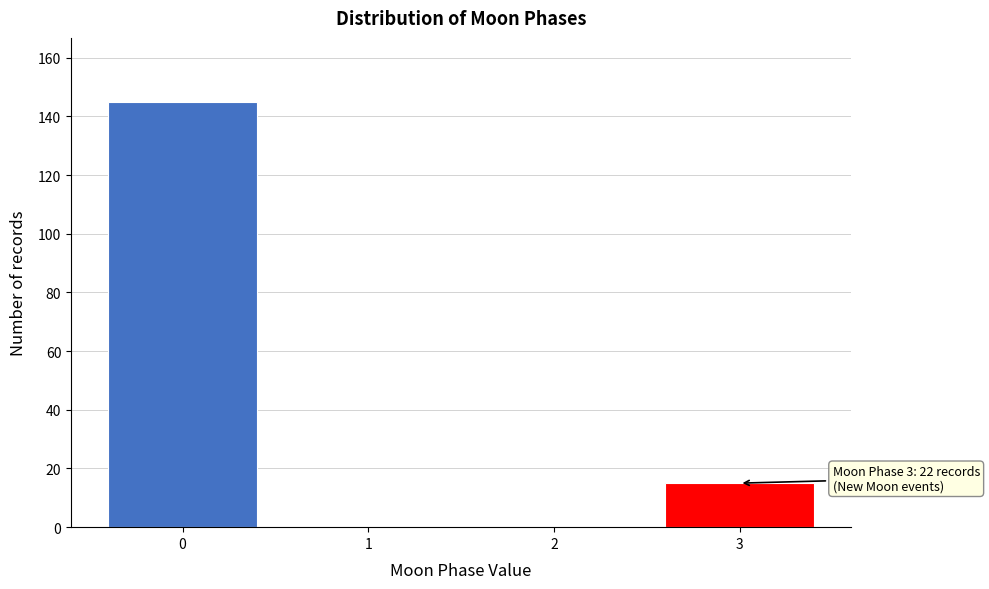

Reading left to right, extract all data points from this chart.

0=145	1=0	2=0	3=15